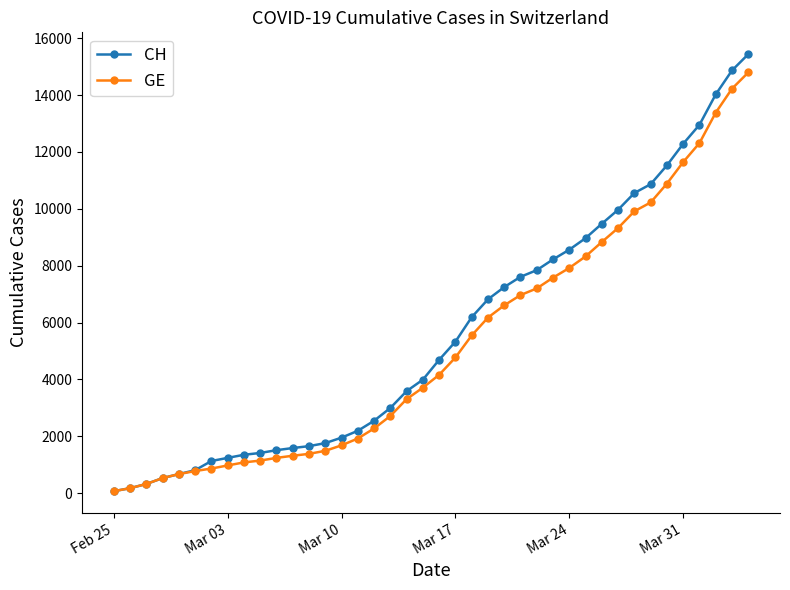

What is the greatest value displayed?

15439